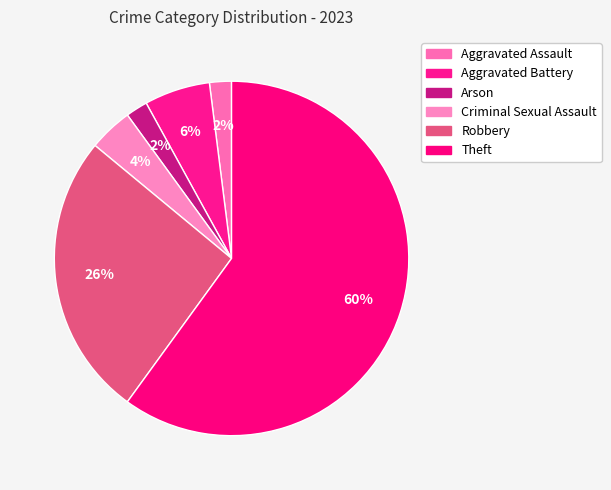

How many segments does this pie chart have?

6